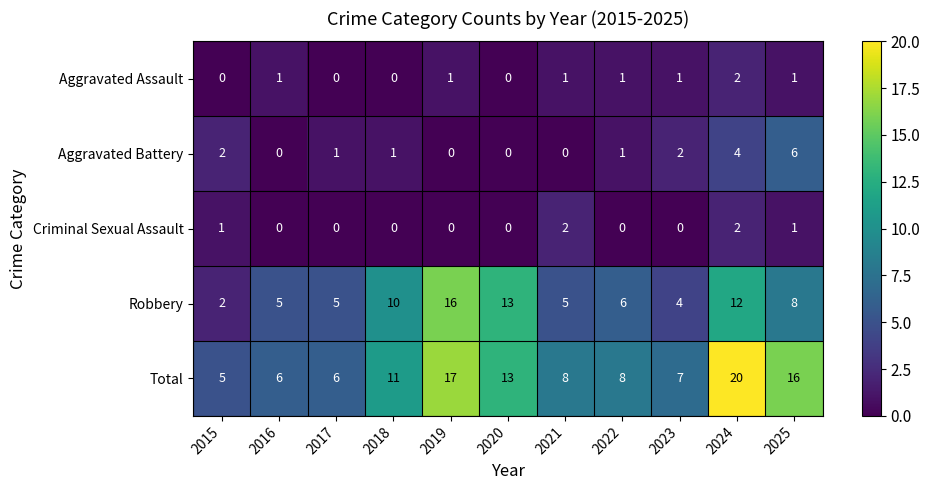

What is the difference between the highest and lowest values at 2021?

8